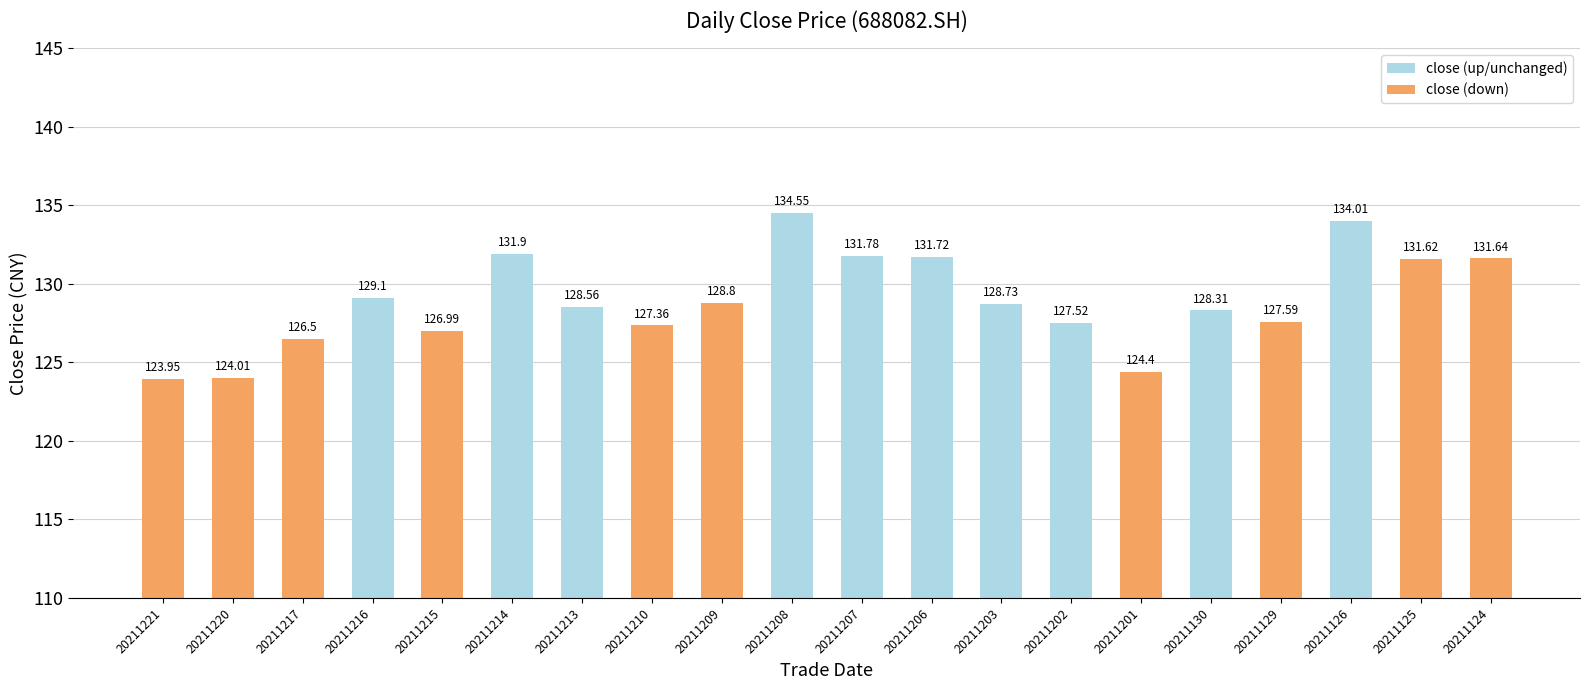

Reading left to right, extract all data points from this chart.

124.0	124.0	126.5	129.1	127.0	131.9	128.6	127.4	128.8	134.6	131.8	131.7	128.7	127.5	124.4	128.3	127.6	134.0	131.6	131.6